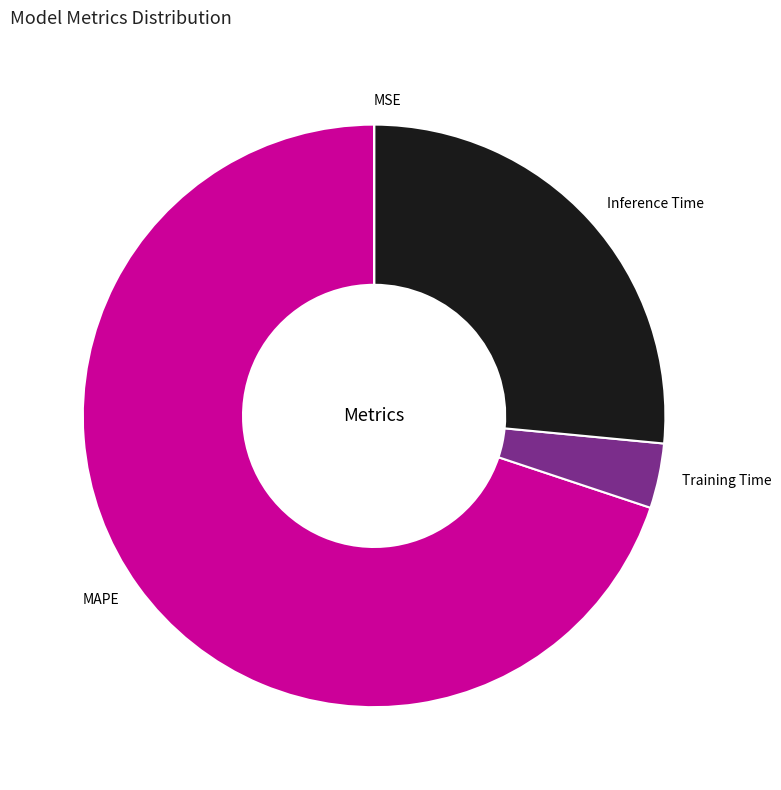

What is the largest slice in the pie chart?

MAPE